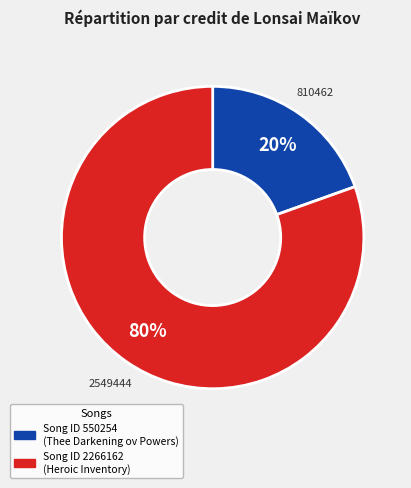

True or false: Song ID 2266162 (Heroic Inventory) accounts for 80% of the total.

True